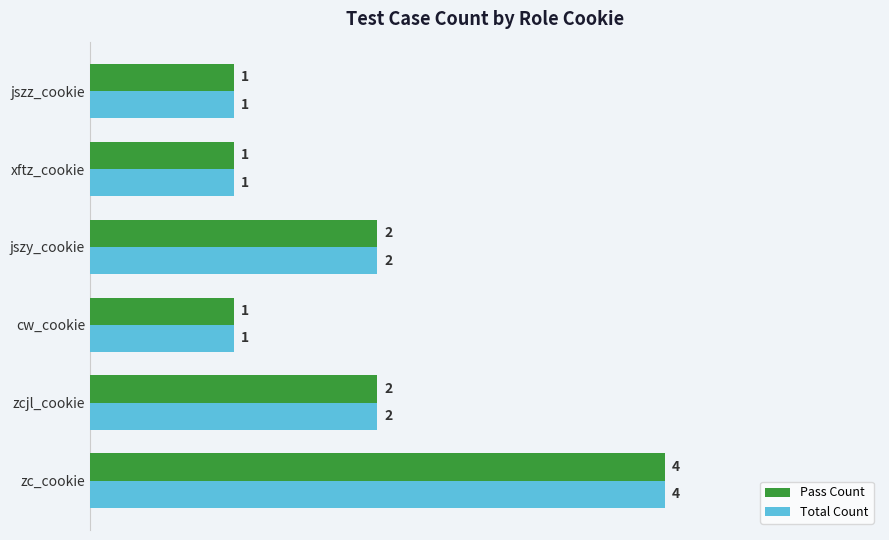

Count the Pass Count values in the range 1 to 2.

5